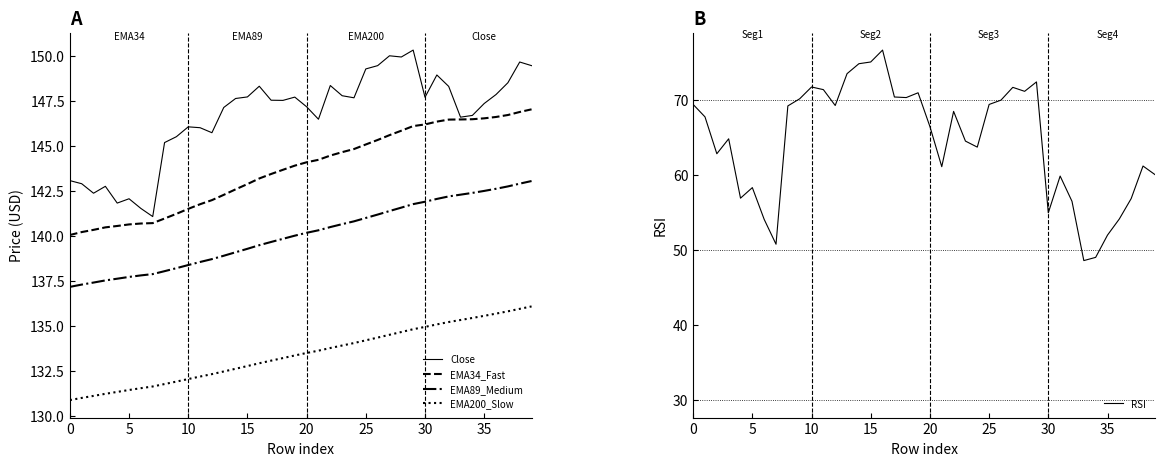

What is the lowest value of the EMA200_Slow series?

130.9